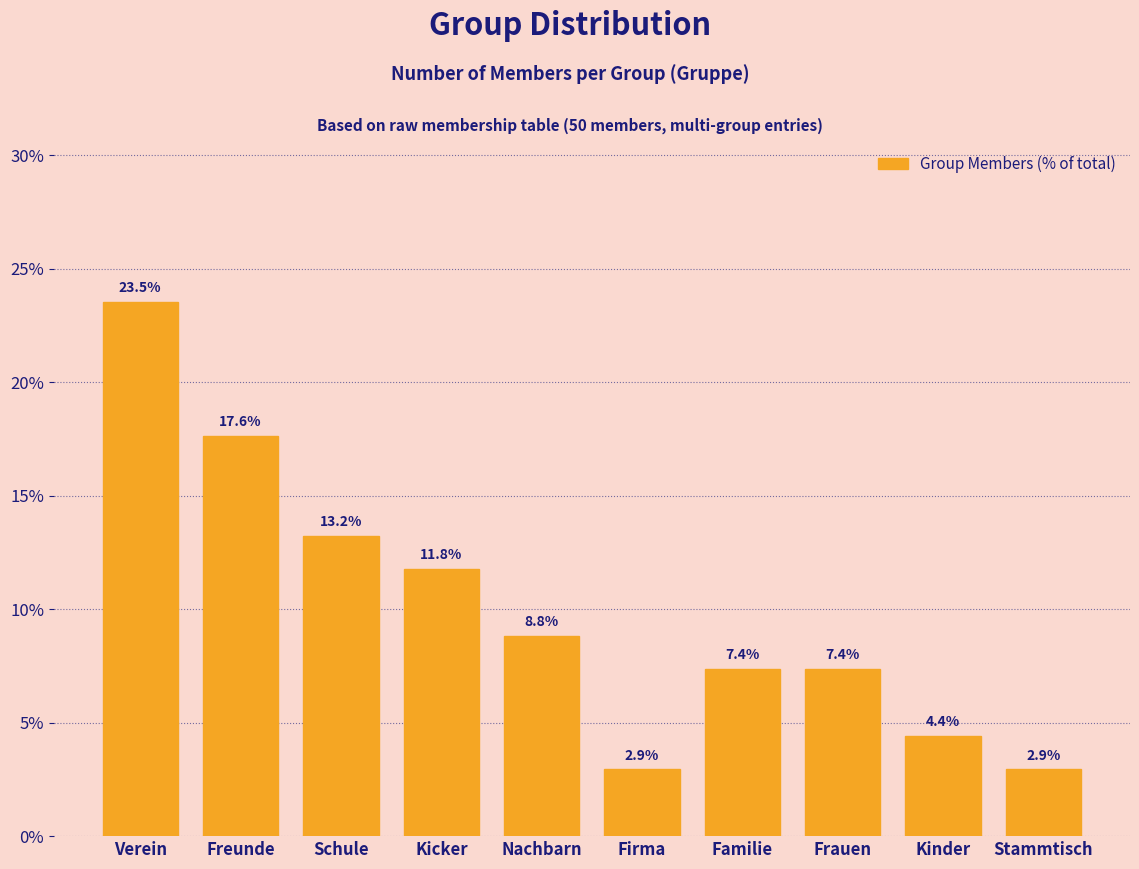

Reading right to left, list all the values displayed in this chart.

Stammtisch=2.9	Kinder=4.4	Frauen=7.4	Familie=7.4	Firma=2.9	Nachbarn=8.8	Kicker=11.8	Schule=13.2	Freunde=17.6	Verein=23.5